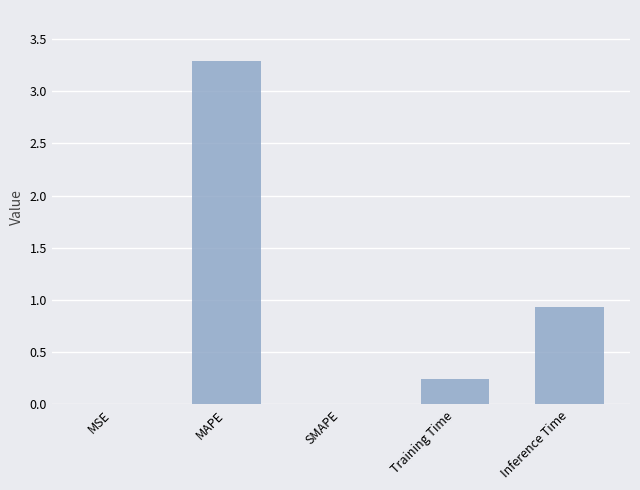

Which label corresponds to the largest value in the chart?

MAPE